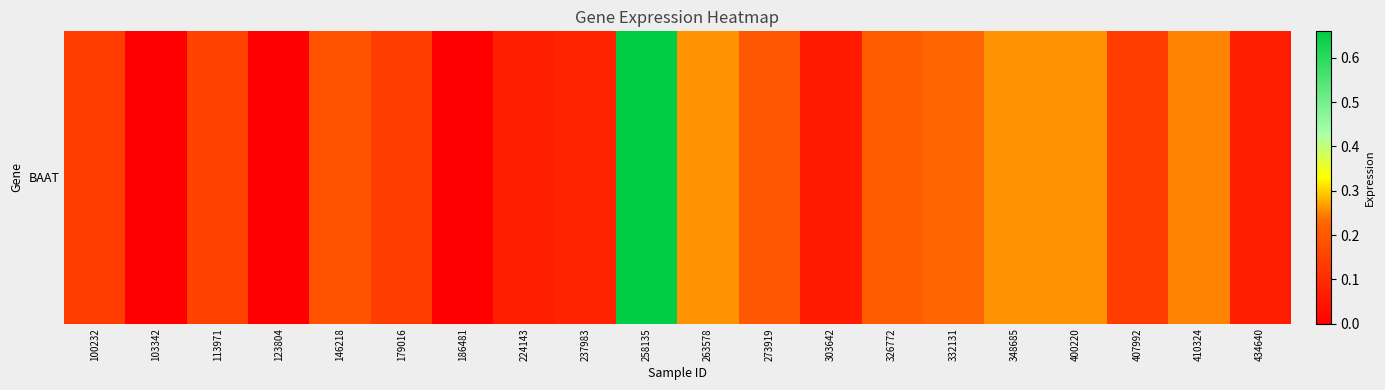

The value at 407992 is 0.1. True or false?

True